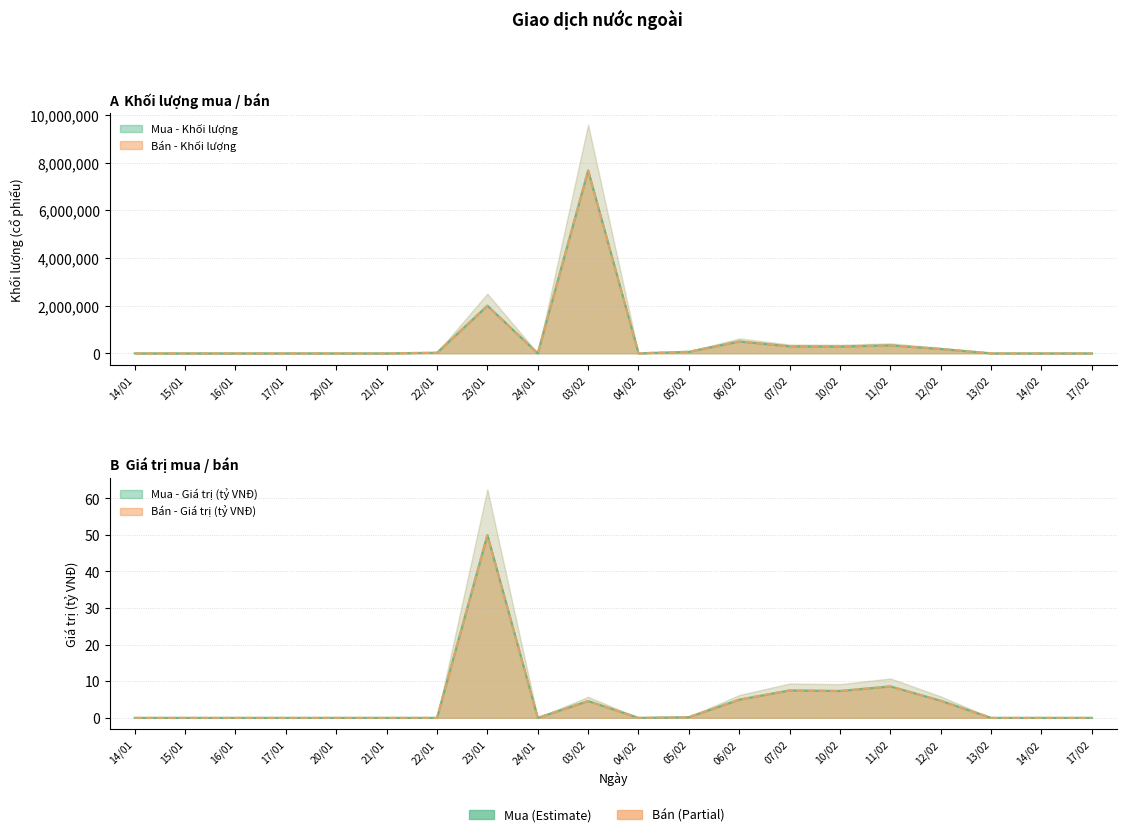

Which category has the lowest value across all series?

14/01